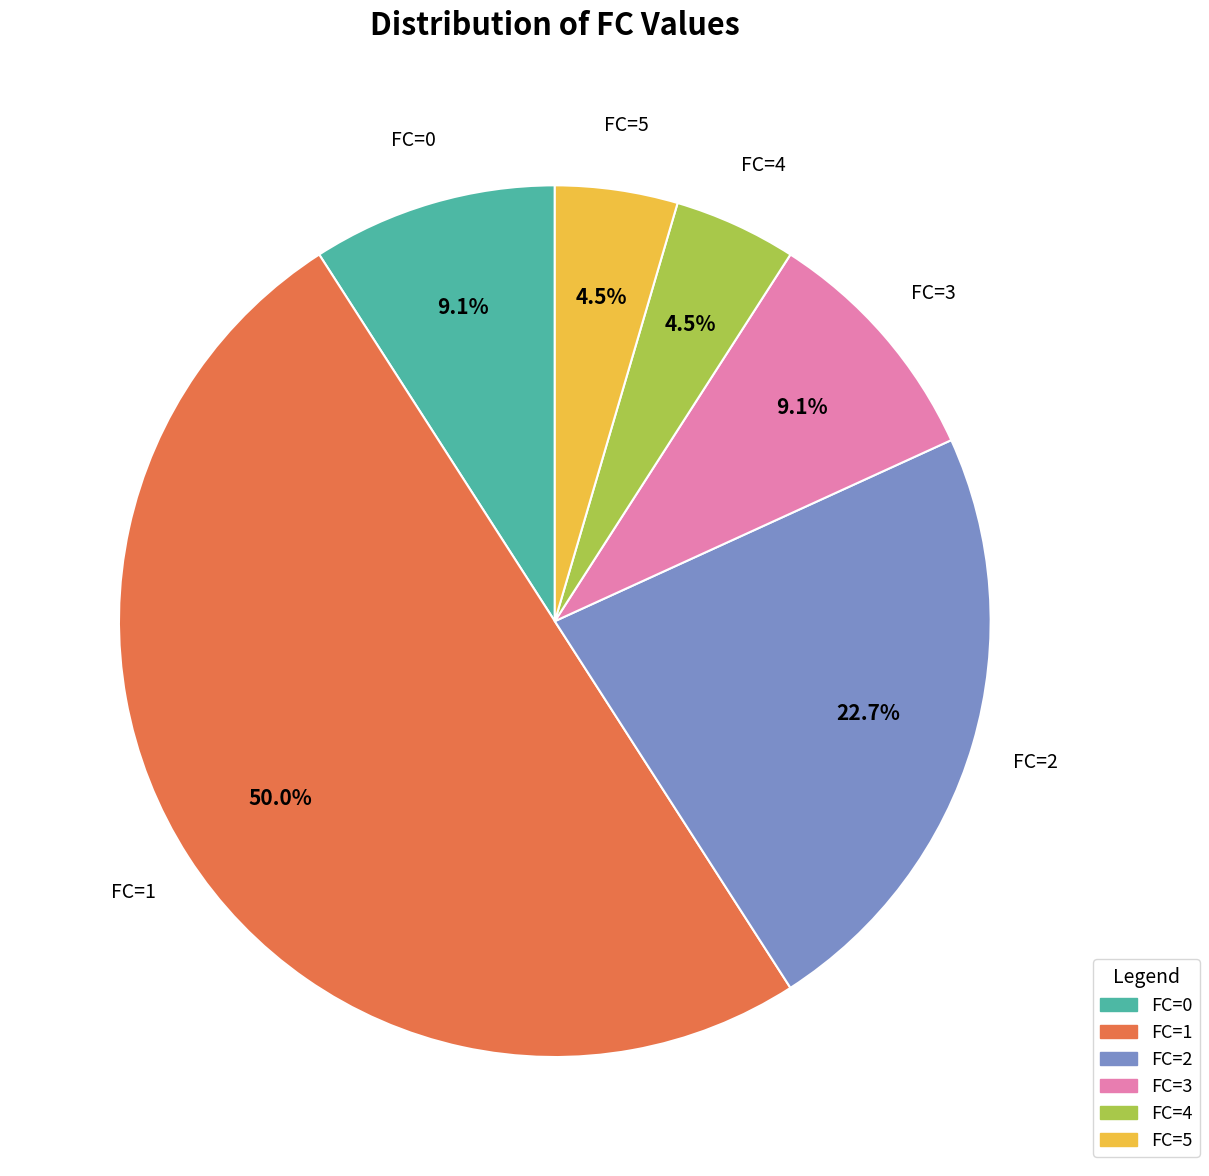

What percentage is NOT represented by FC=0?

90.9%